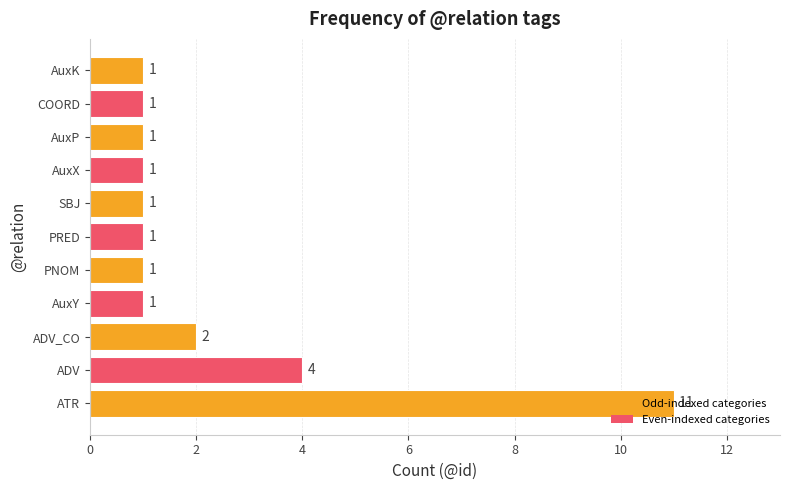

What is the maximum value shown in the chart?

11